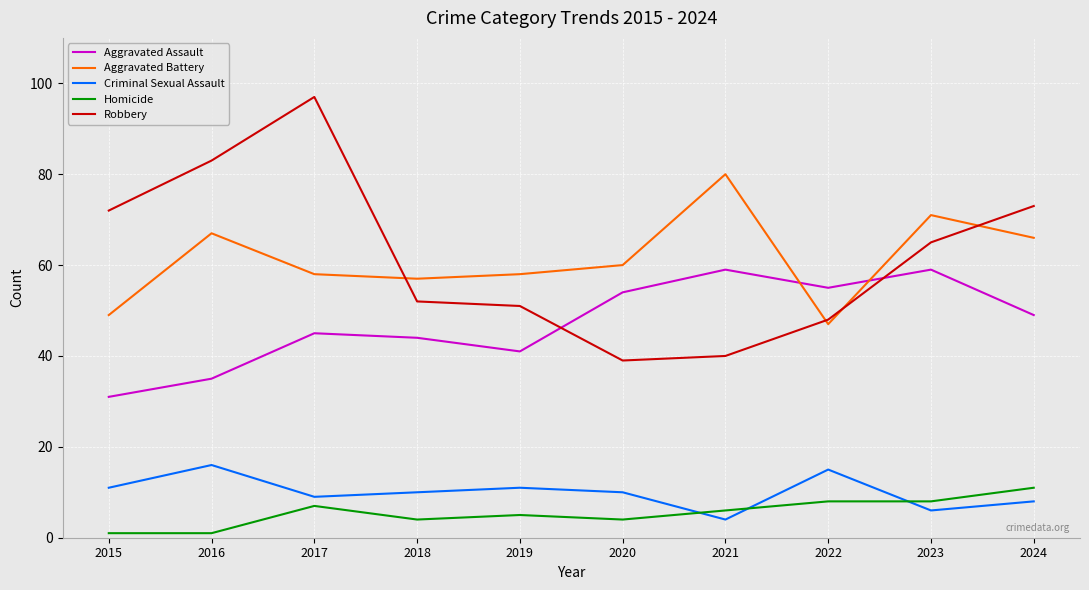

Where does the Criminal Sexual Assault series first go above 10?

2015